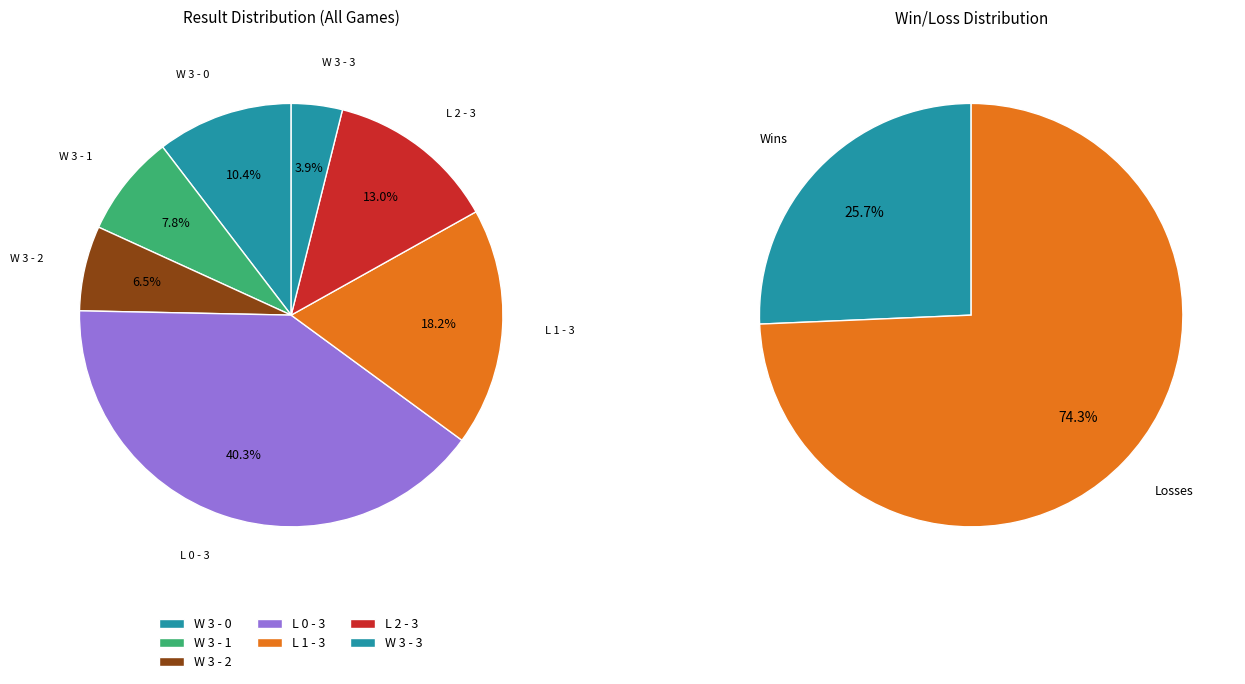

Is it true that L 0 - 3 is 49% of the pie?

False